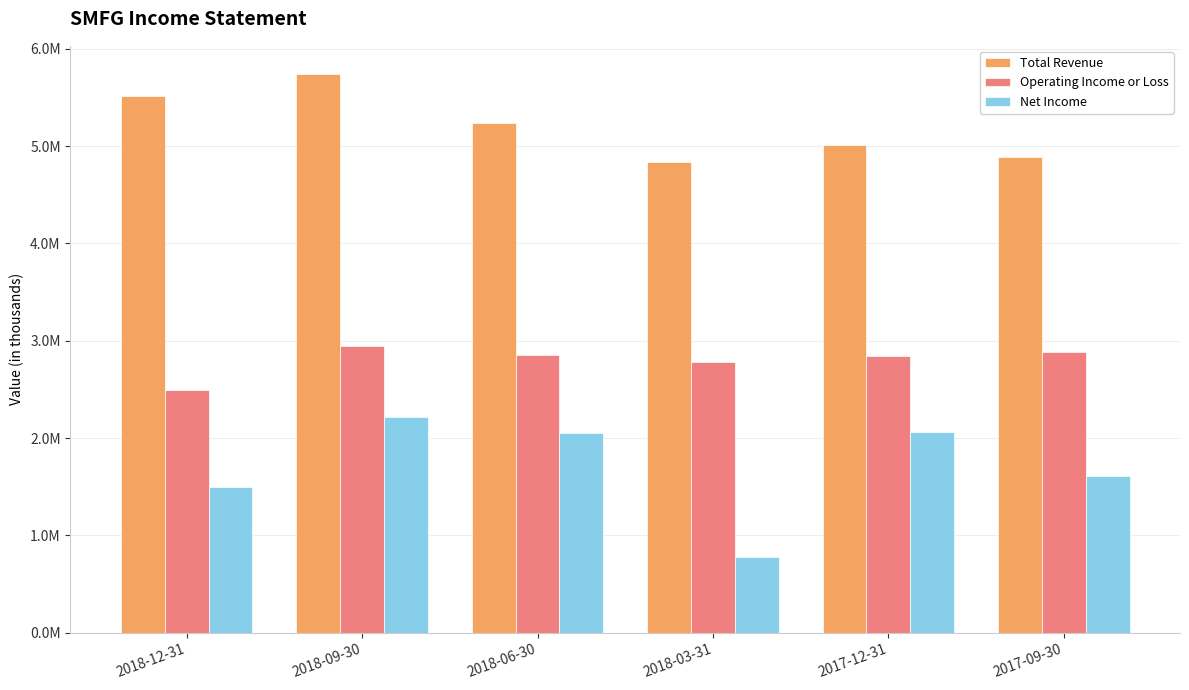

Reading left to right, list all the values displayed in this chart.

Total Revenue: 5514400	5742800	5232300	4836700	5009500	4886700
Operating Income or Loss: 2498700	2947900	2851800	2782200	2842800	2882000
Net Income: 1493700	2219900	2052800	779600	2060500	1615200